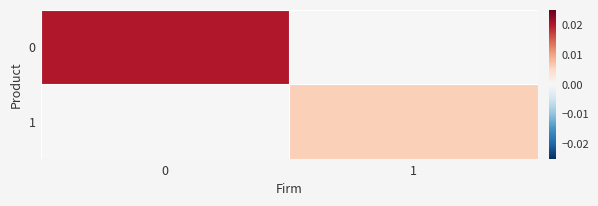

Rank the series by their maximum value, from lowest to highest.

1, 0